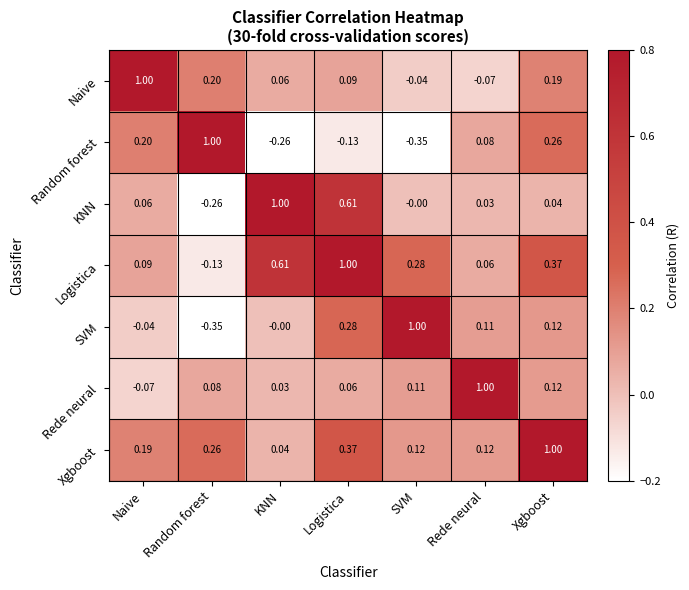

At SVM, list the series in order from smallest to largest.

Random forest, Naive, KNN, Rede neural, Xgboost, Logistica, SVM